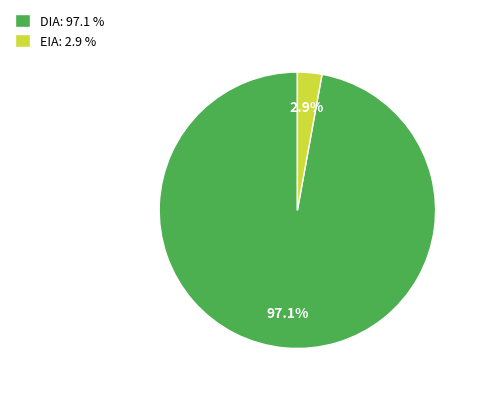

Which category has the biggest portion of the pie?

DIA